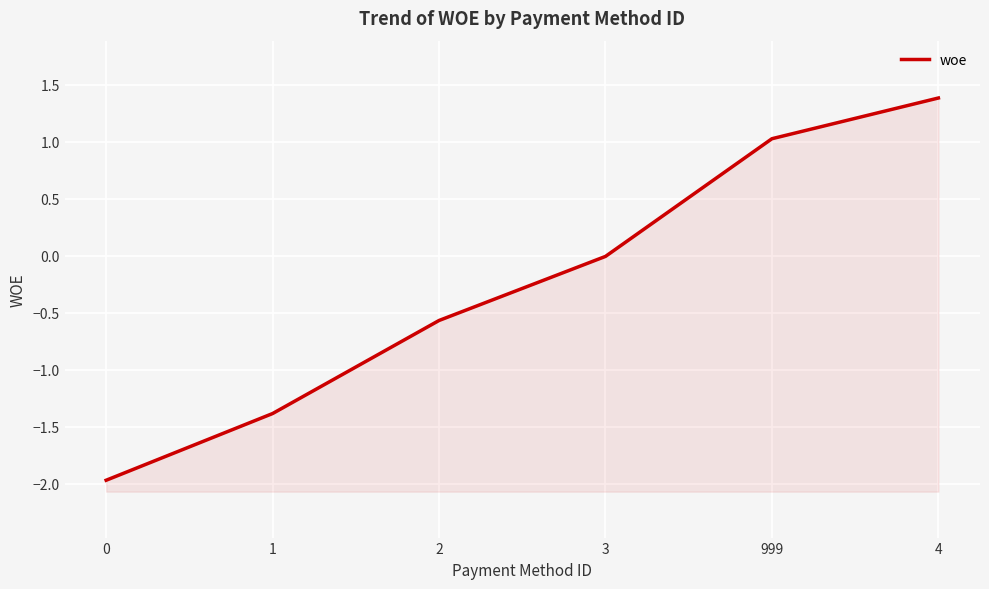

What is the value of the 3rd point from the left?

-0.6